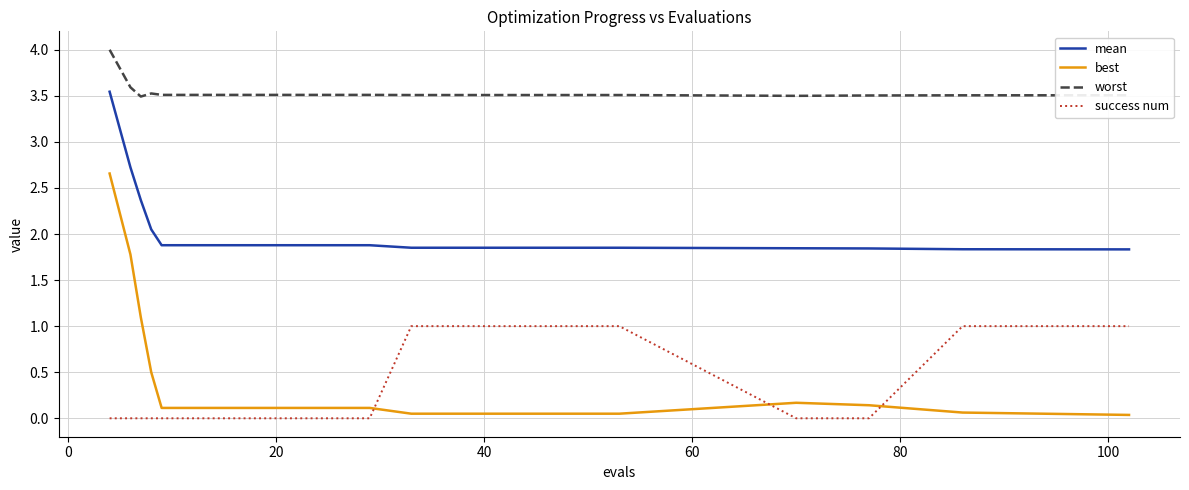

List the series in order of their peak value, highest first.

worst, mean, best, success num